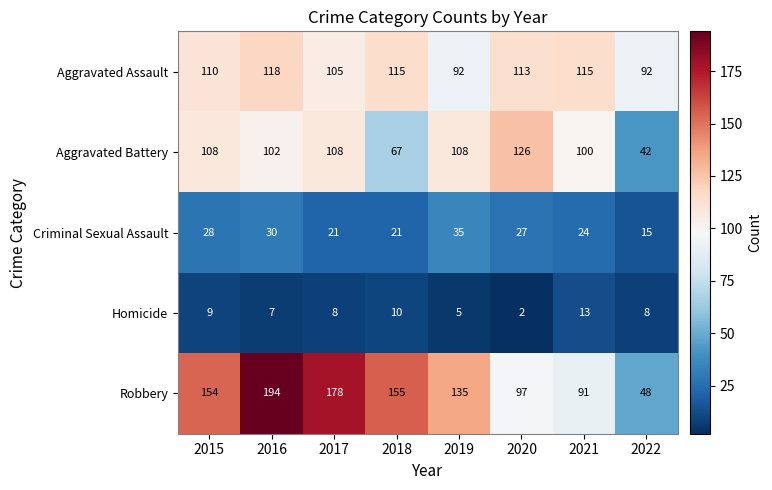

At which label is Aggravated Assault closest to 105?

2017